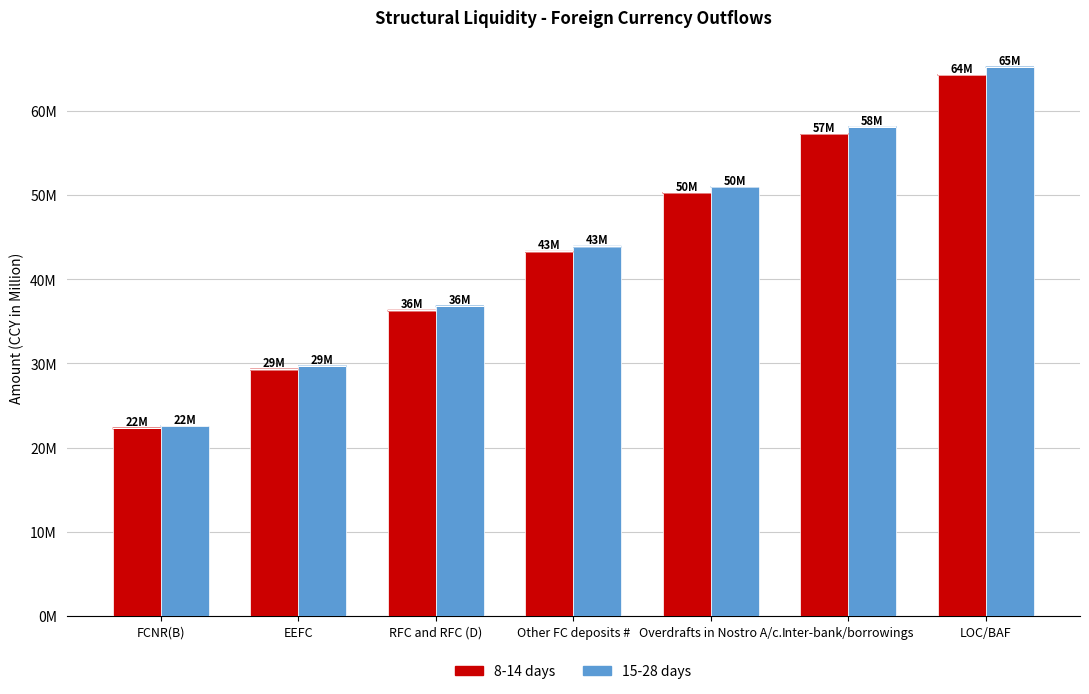

Rank the series at Inter-bank/borrowings from lowest to highest value.

8-14 days, 15-28 days